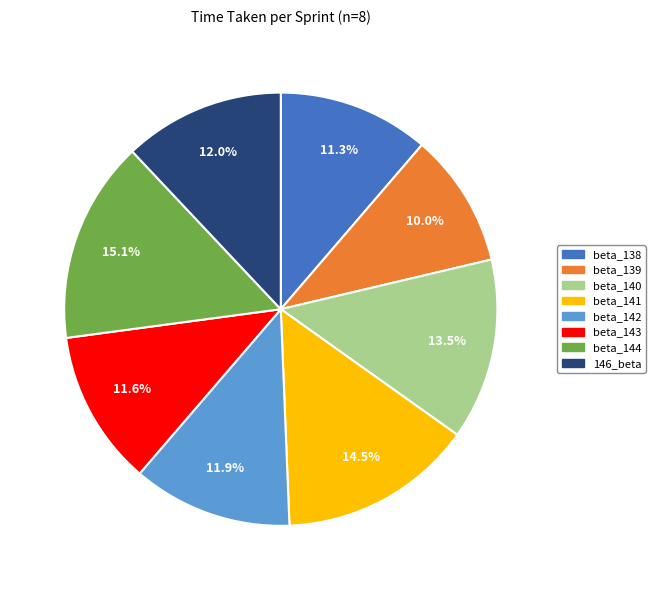

Which category has the biggest portion of the pie?

beta_144